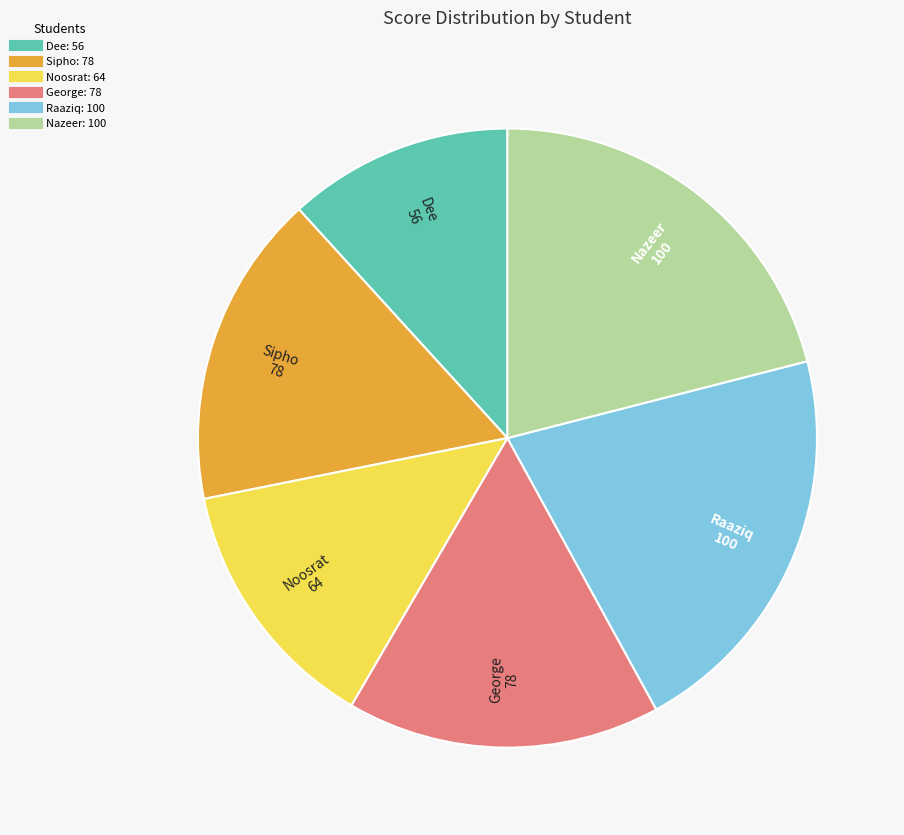

Between Nazeer and Noosrat, which is larger?

Nazeer